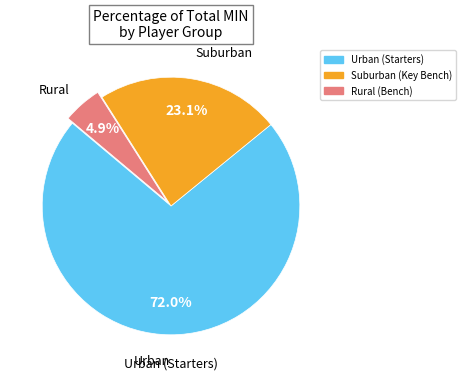

Is there any slice that represents more than half of the pie?

Yes